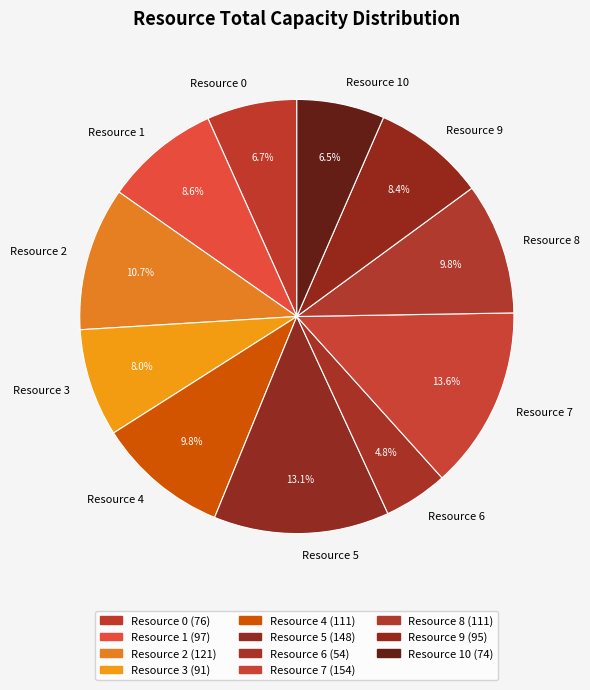

Between Resource 1 and Resource 3, which is larger?

Resource 1